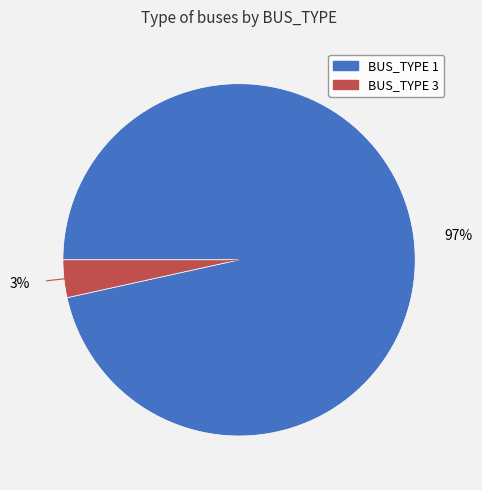

True or false: BUS_TYPE 1 accounts for 82% of the total.

False